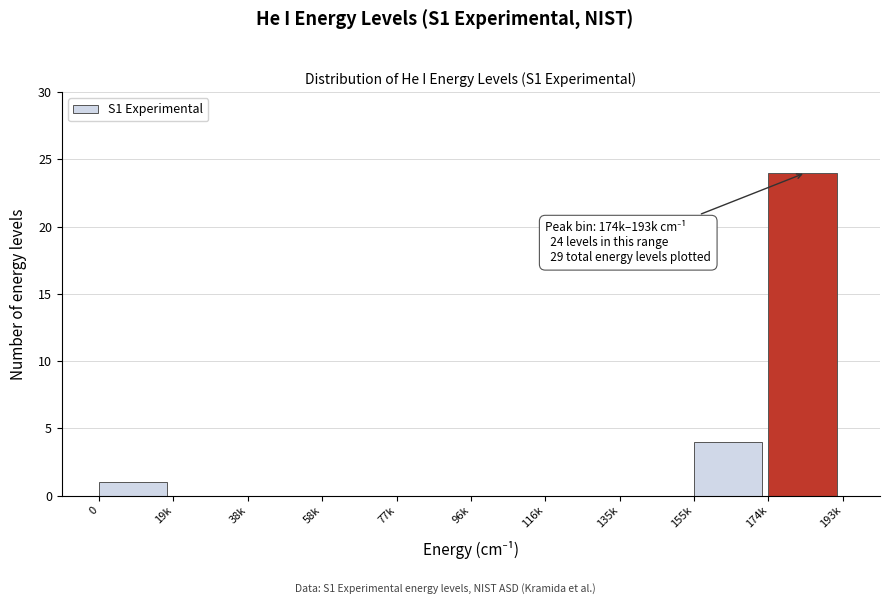

Reading right to left, what are all the values shown in this chart?

174k=24	155k=4	135k=0	116k=0	96k=0	77k=0	58k=0	38k=0	19k=0	0=1